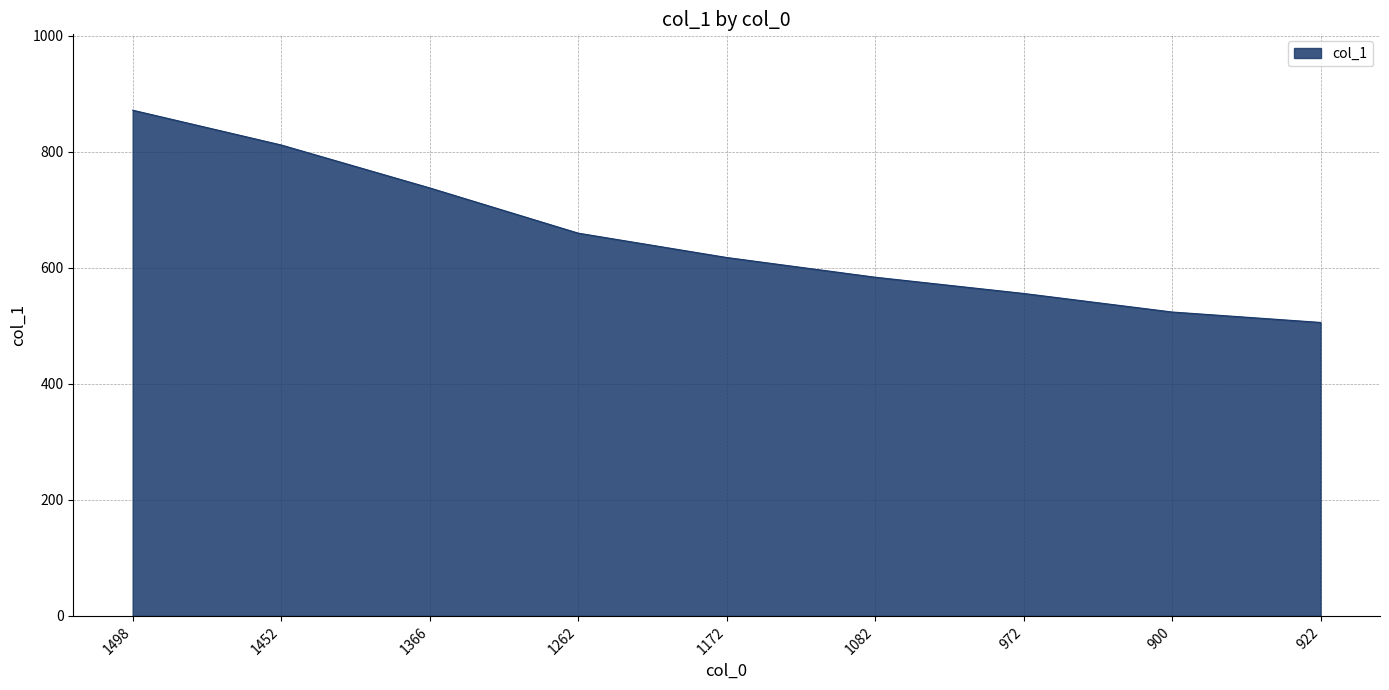

What is the greatest value displayed?

872